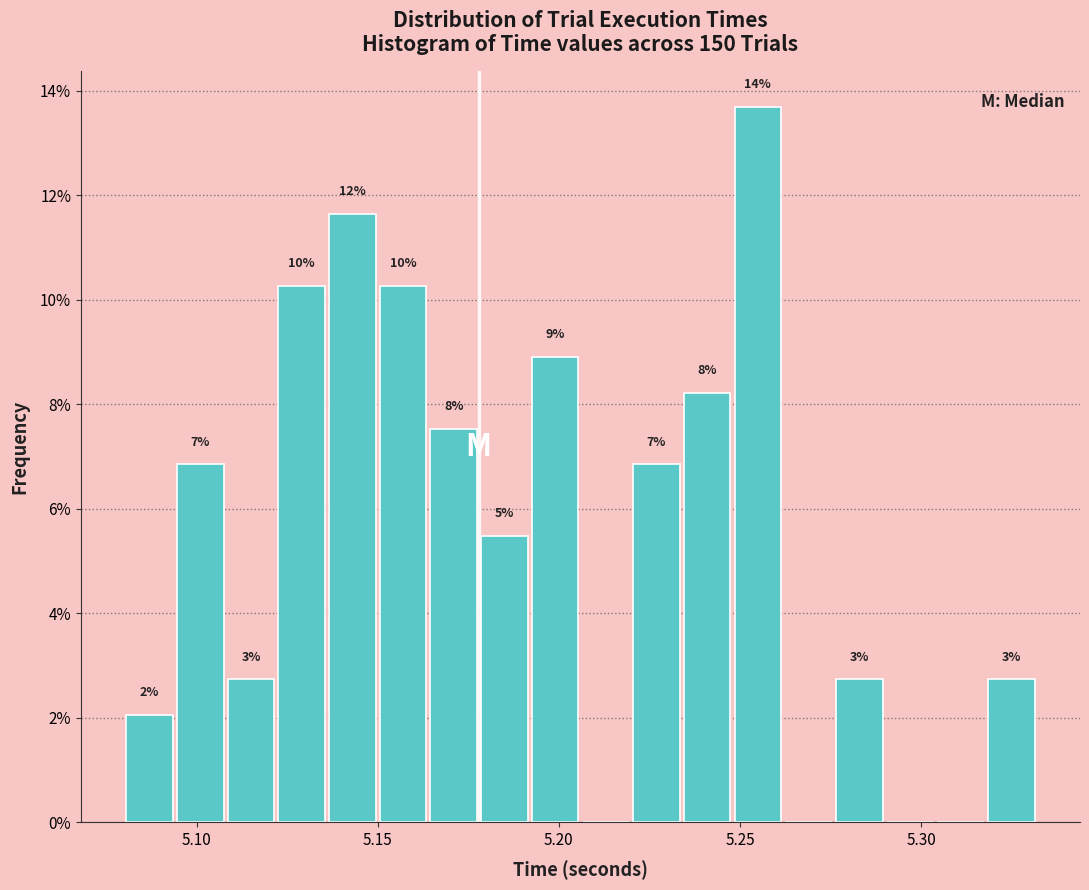

Around what value on the x-axis is the tallest bar? Give the approximate position of its centre, as read against the axis.

5.255